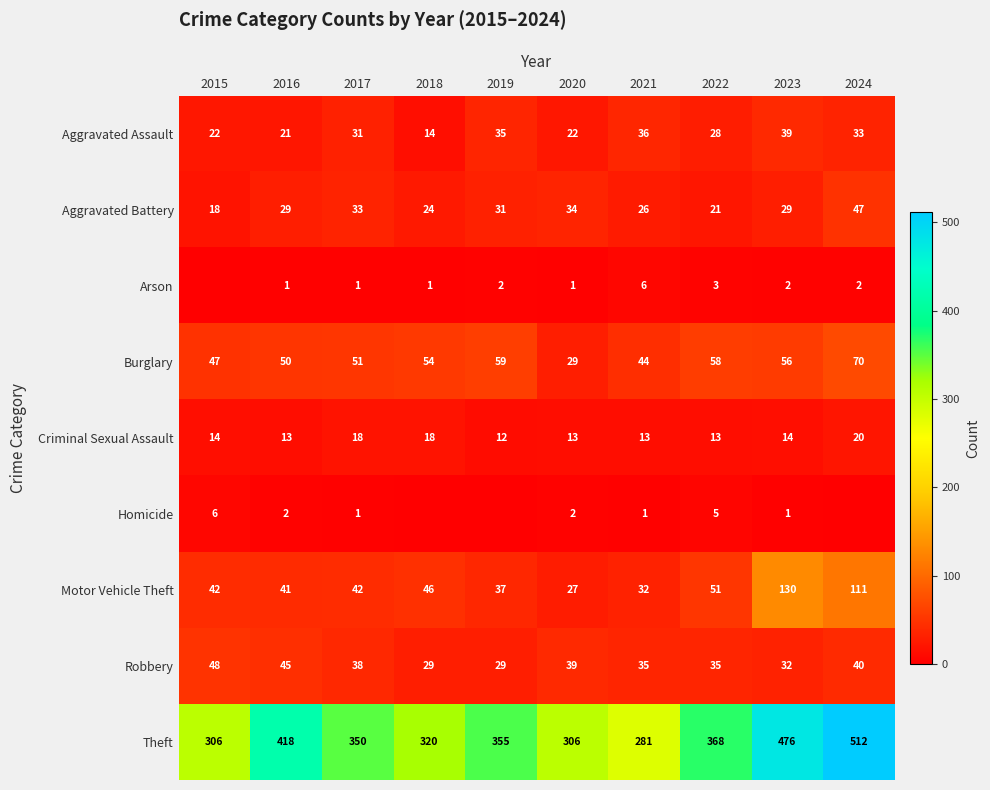

How many categories are shown in the chart?

10